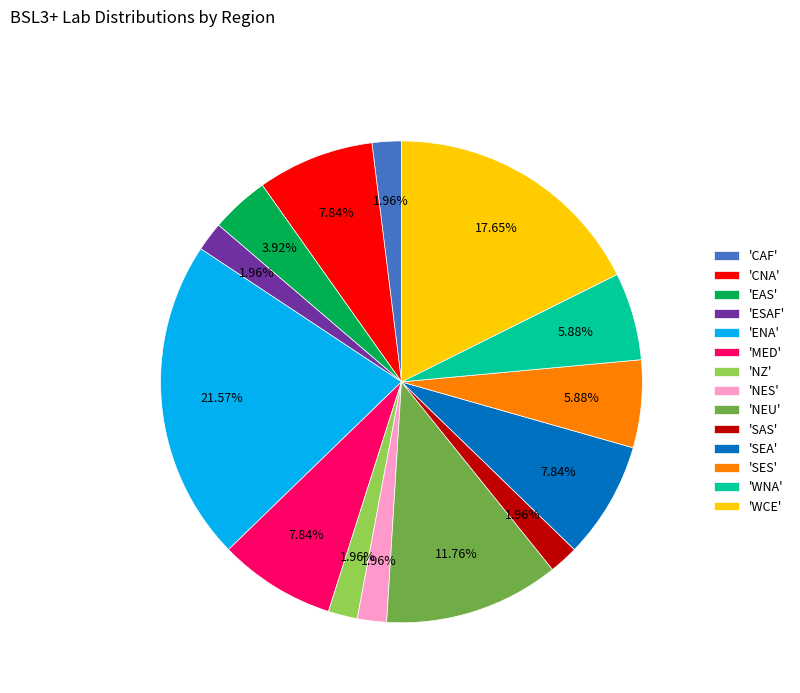

Is there any slice that represents more than half of the pie?

No